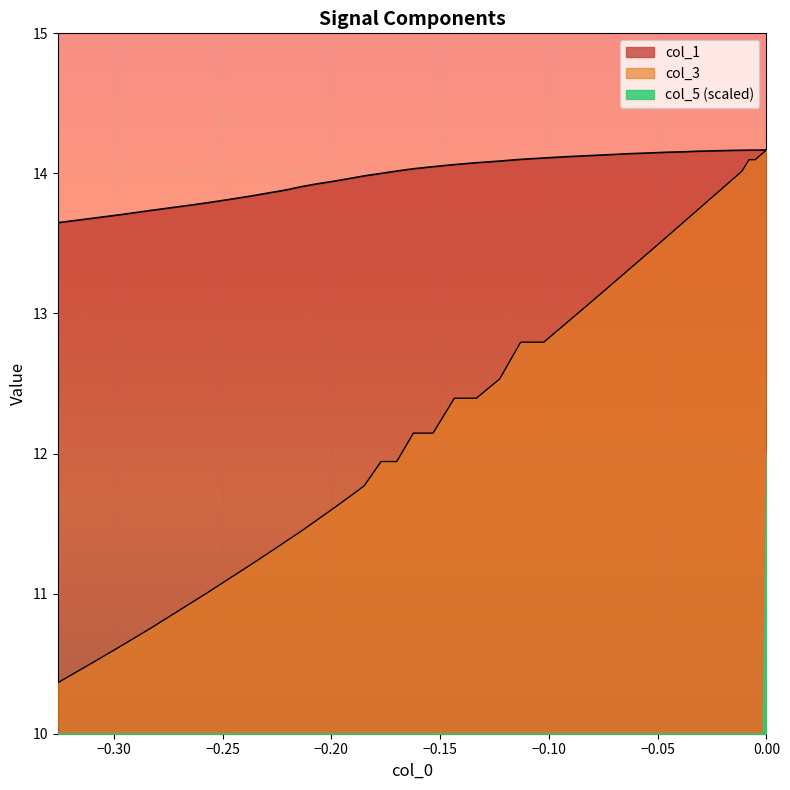

What is the average value of the col_3 series?

12.4